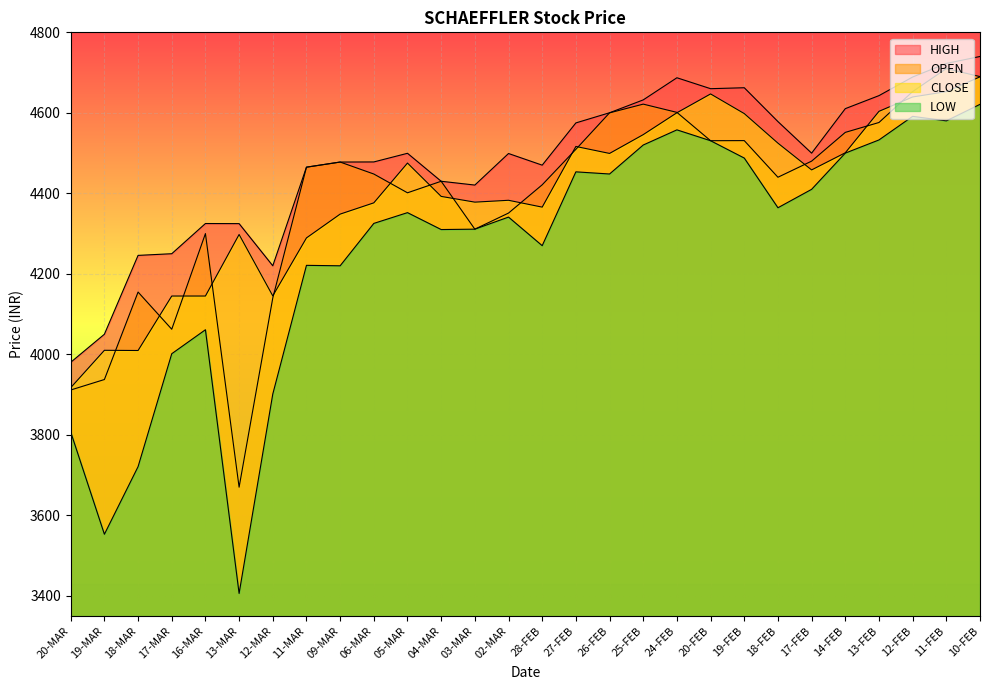

At 18-FEB, list the series in order from smallest to largest.

LOW, OPEN, CLOSE, HIGH